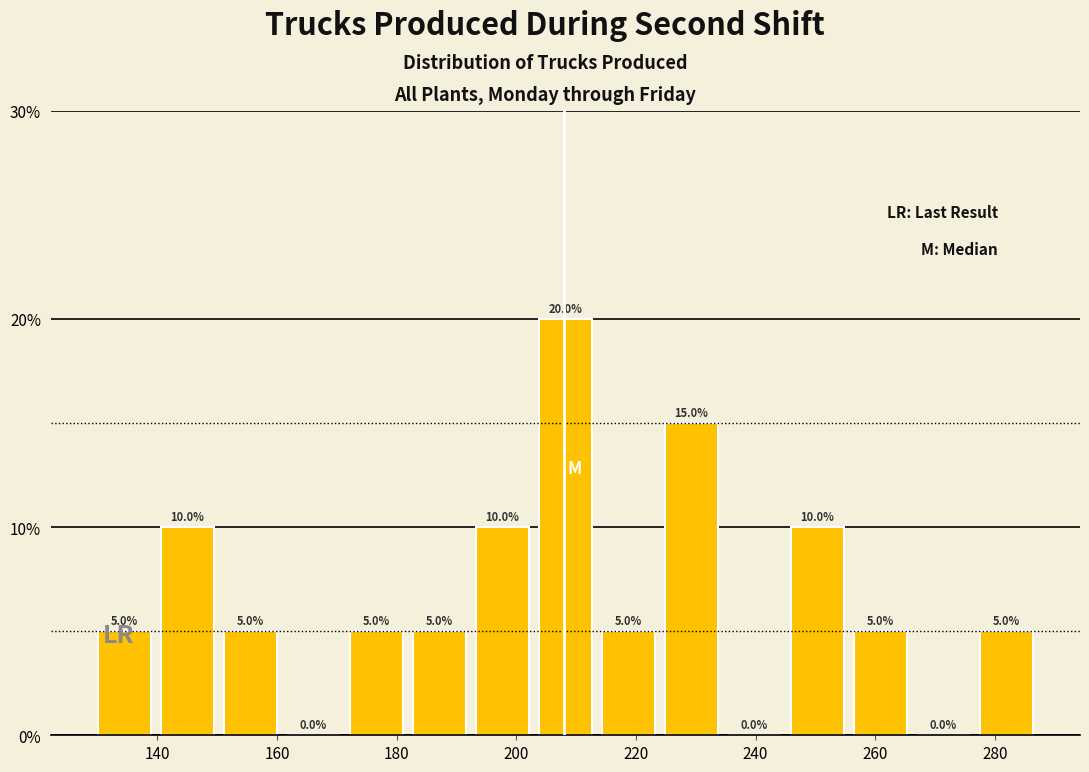

What is the height of the bar covering 256 to 266 on the x-axis? The bar edges are not printed on the chart, so give them approximately, as read against the axis.

5.0